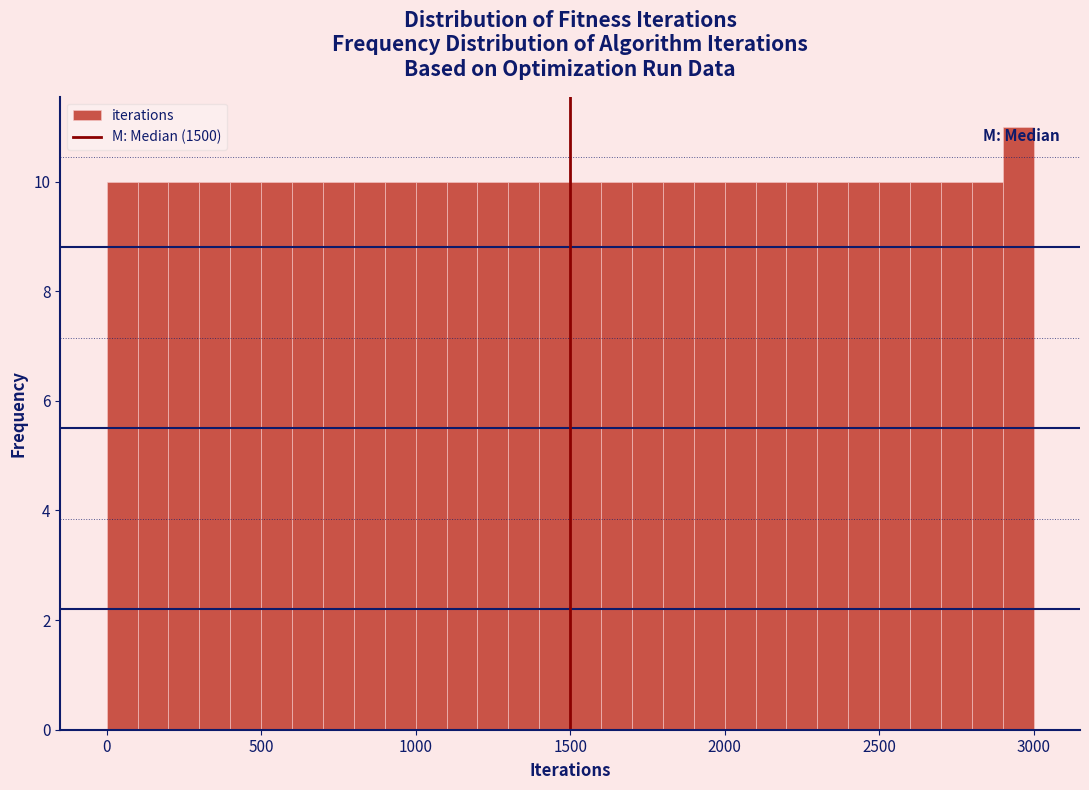

Around what value on the x-axis is the tallest bar? Give the approximate position of its centre, as read against the axis.

2950